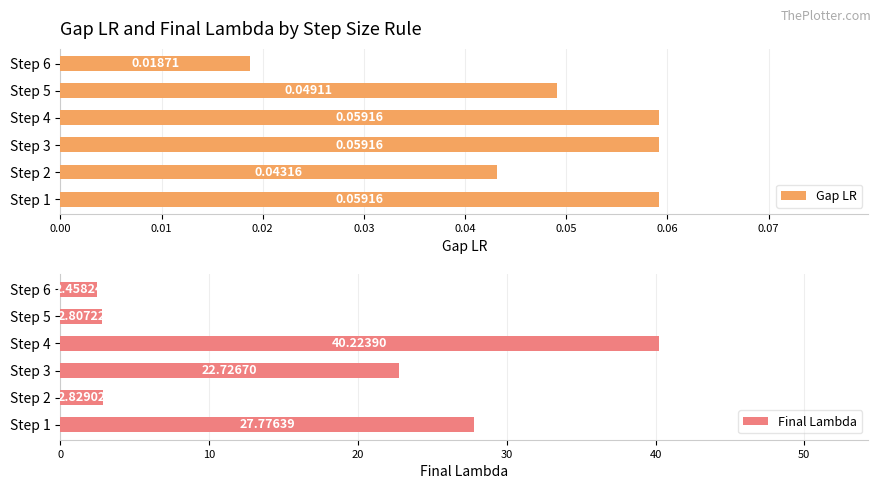

Does the chart contain any negative values?

No